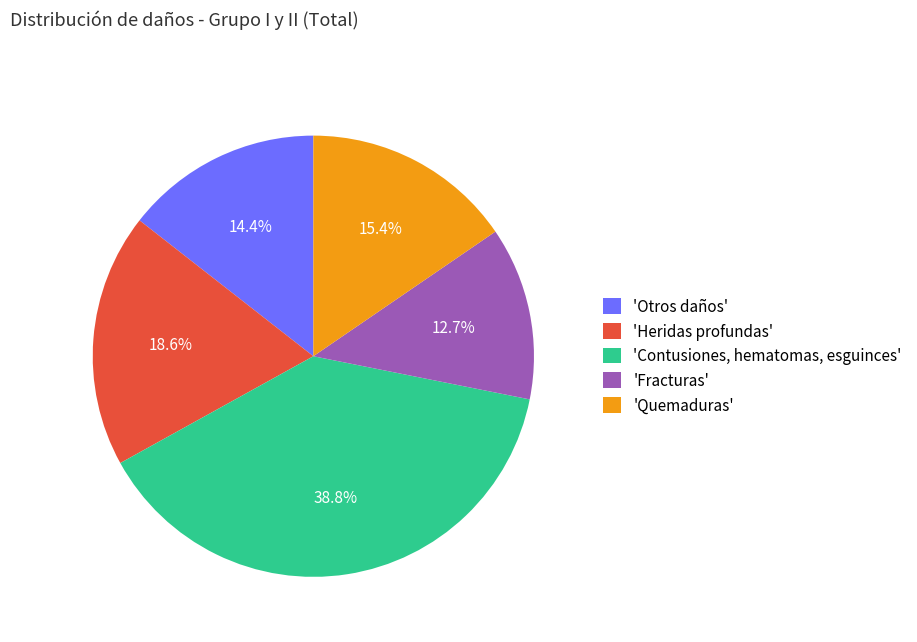

How many segments does this pie chart have?

5